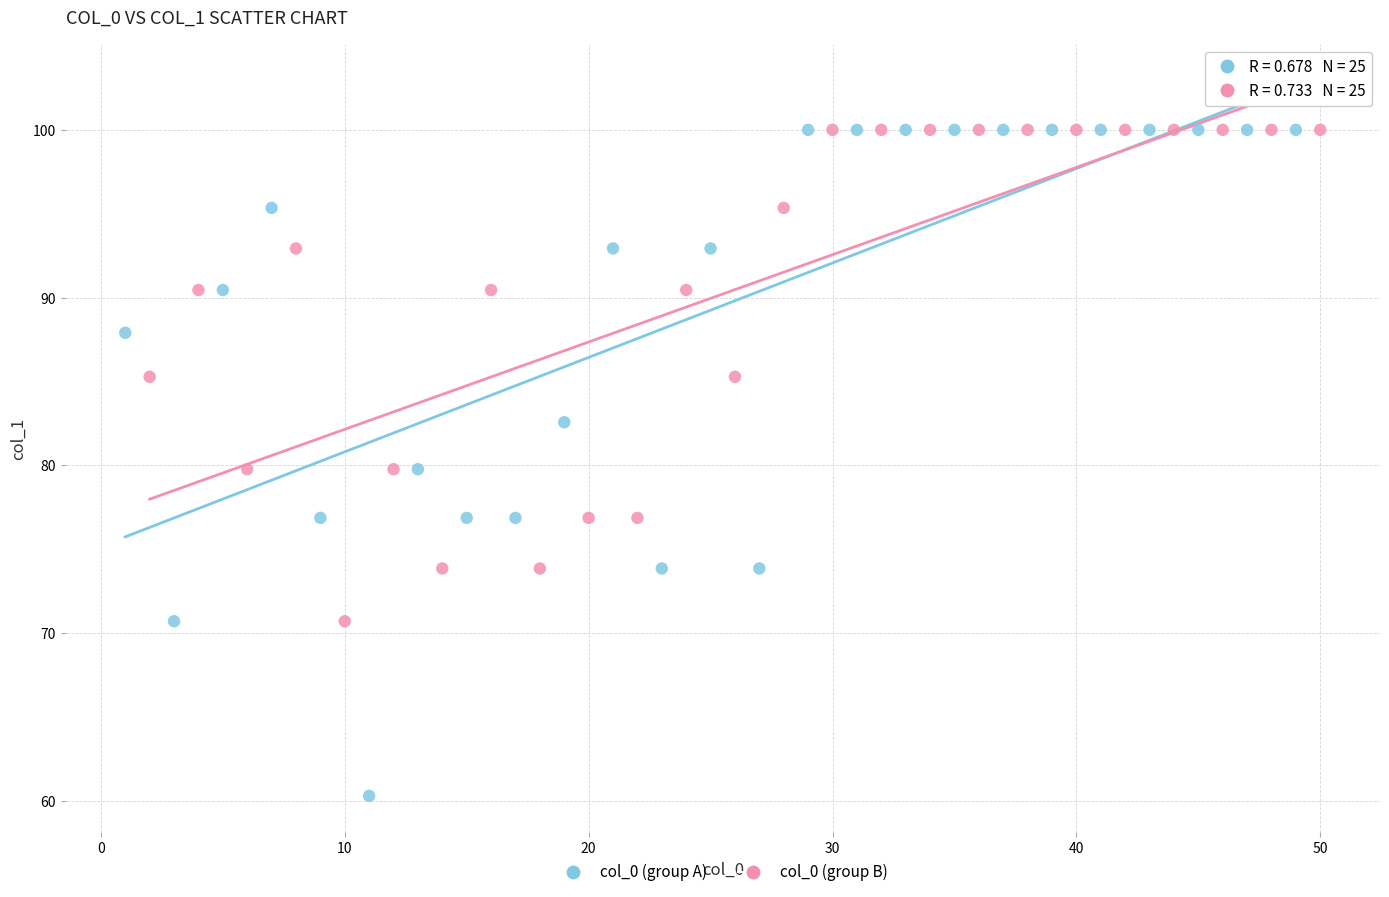

Which series contains the lowest Y value?

col_0 (group A)